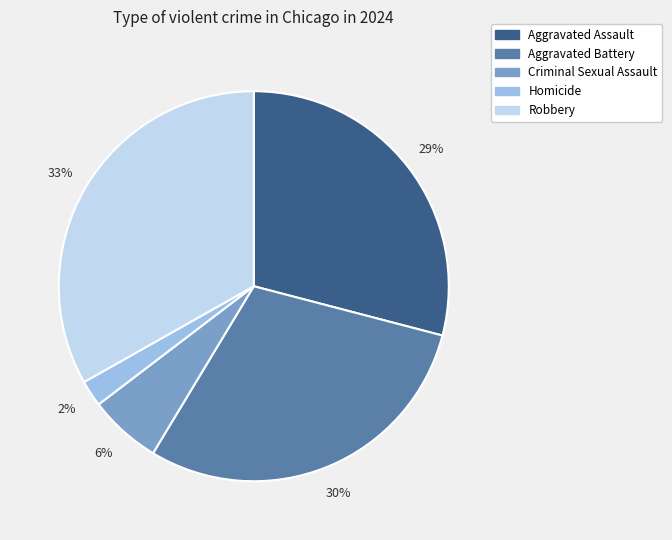

Which category has the biggest portion of the pie?

Robbery